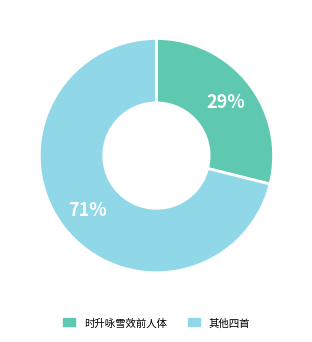

Is there a majority slice in this chart?

Yes